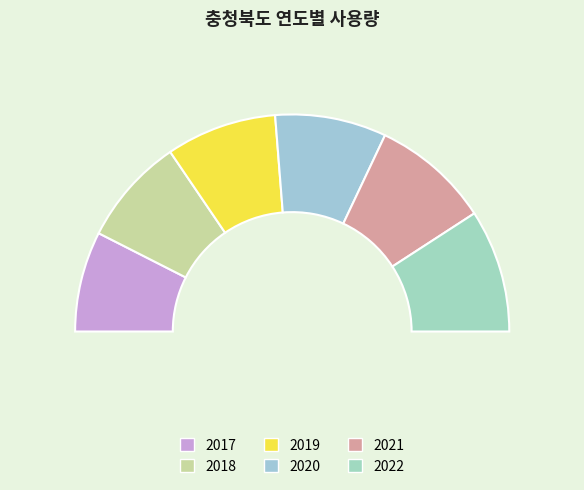

What is the ratio of the value at 2021 to the value at 2022?

1.0